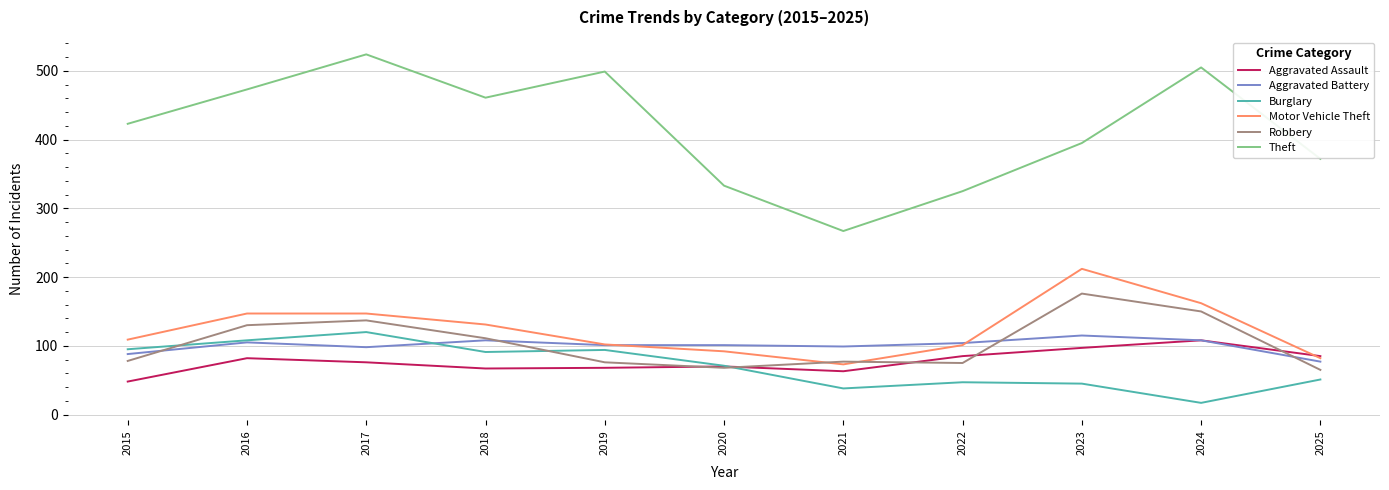

What are all the series names shown in the legend?

Aggravated Assault, Aggravated Battery, Burglary, Motor Vehicle Theft, Robbery, Theft